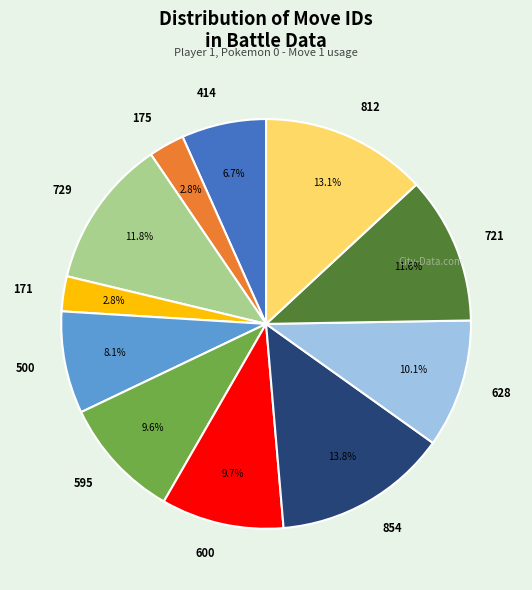

Which has a higher value, 854 or 600?

854